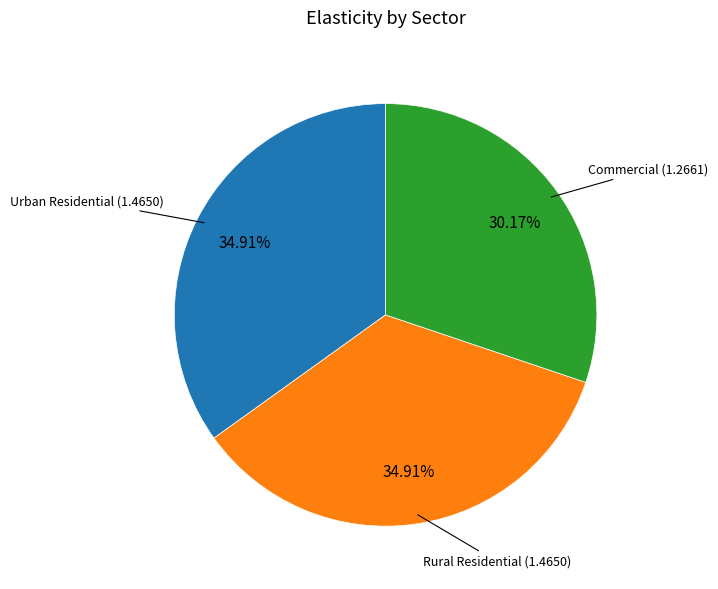

Does Commercial represent more than half of the total?

No